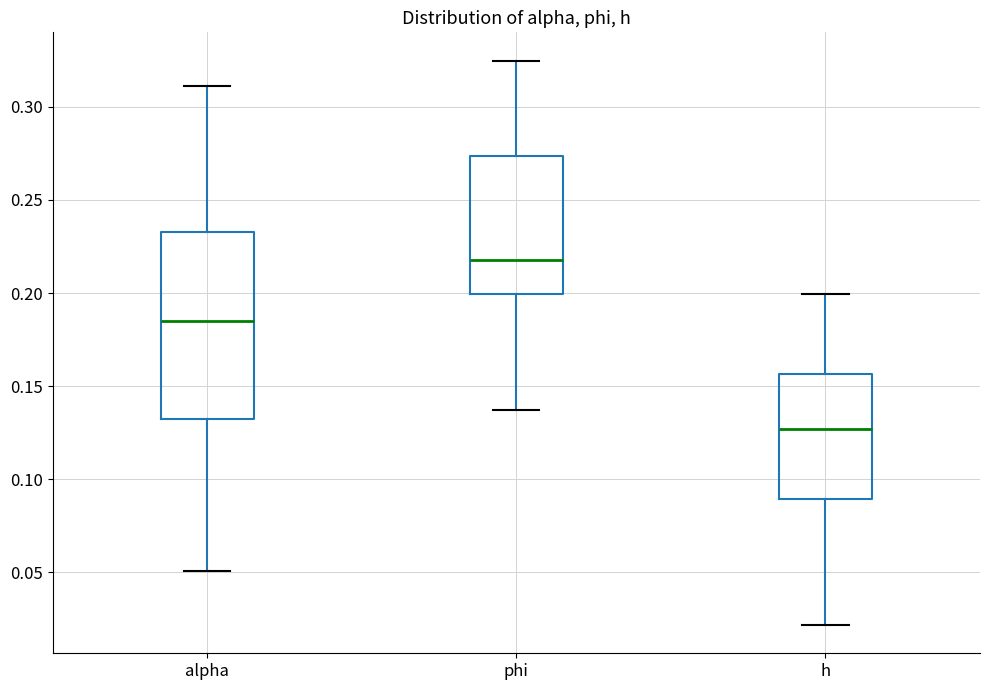

Reading left to right, read every box against the y-axis: the position of its median line, the range the box covers, and the ends of its whiskers. The values are not printed on the chart, so give them approximately, as read against the axis.

alpha: median 0.185, box 0.130 to 0.235, whiskers 0.050 to 0.310
phi: median 0.220, box 0.200 to 0.275, whiskers 0.135 to 0.325
h: median 0.125, box 0.090 to 0.155, whiskers 0.020 to 0.200